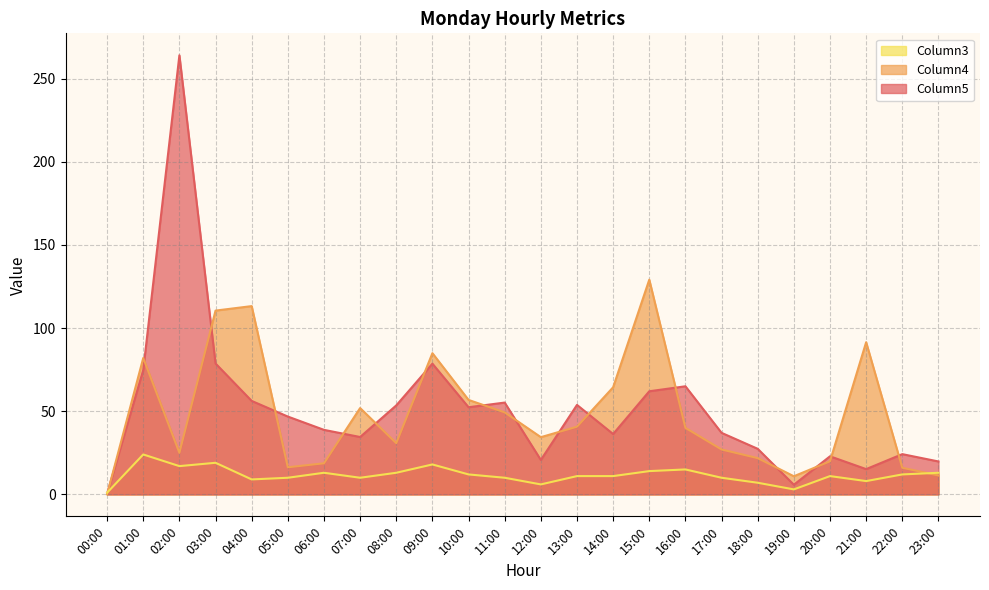

Where is the first local minimum for Column3?

02:00